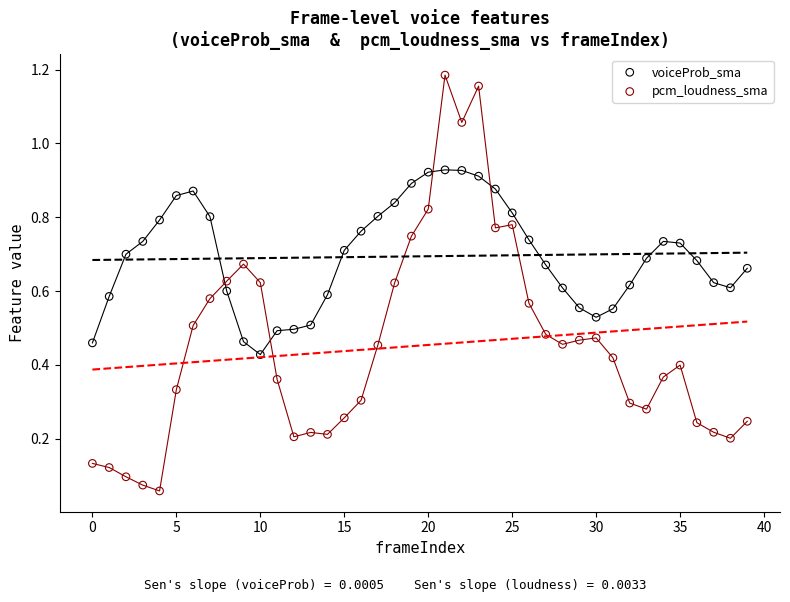

Which series contains the lowest Y value?

pcm_loudness_sma